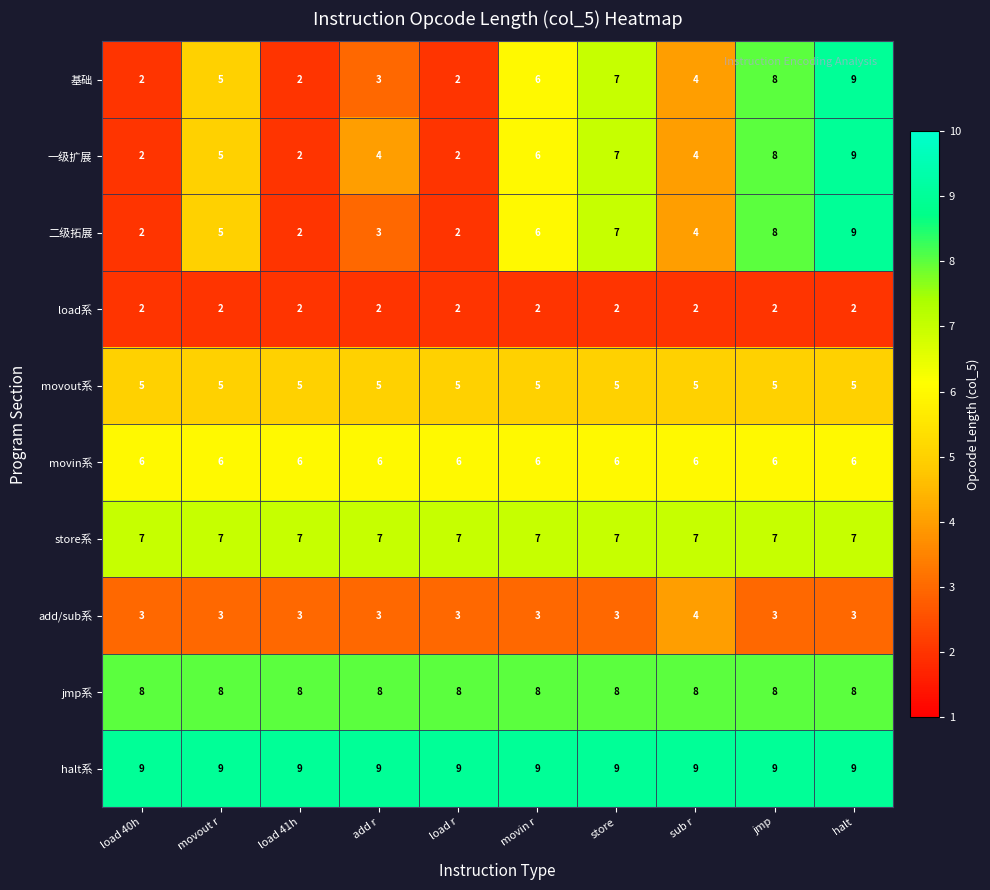

What is the total value across all series at sub r?

53